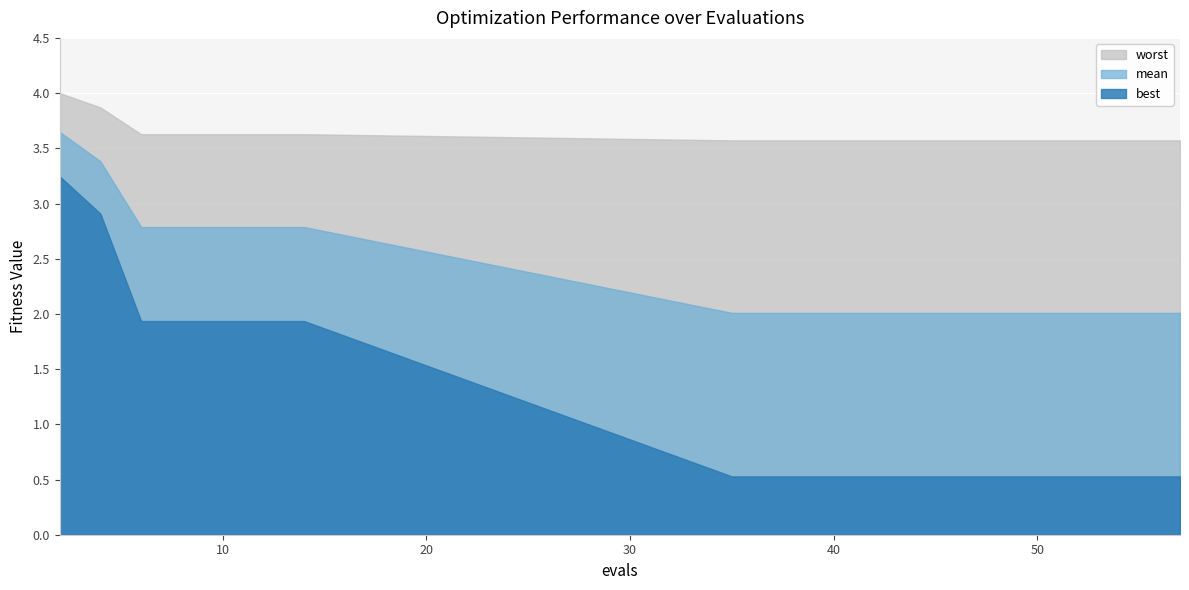

What is the lowest value of the worst series?

3.6